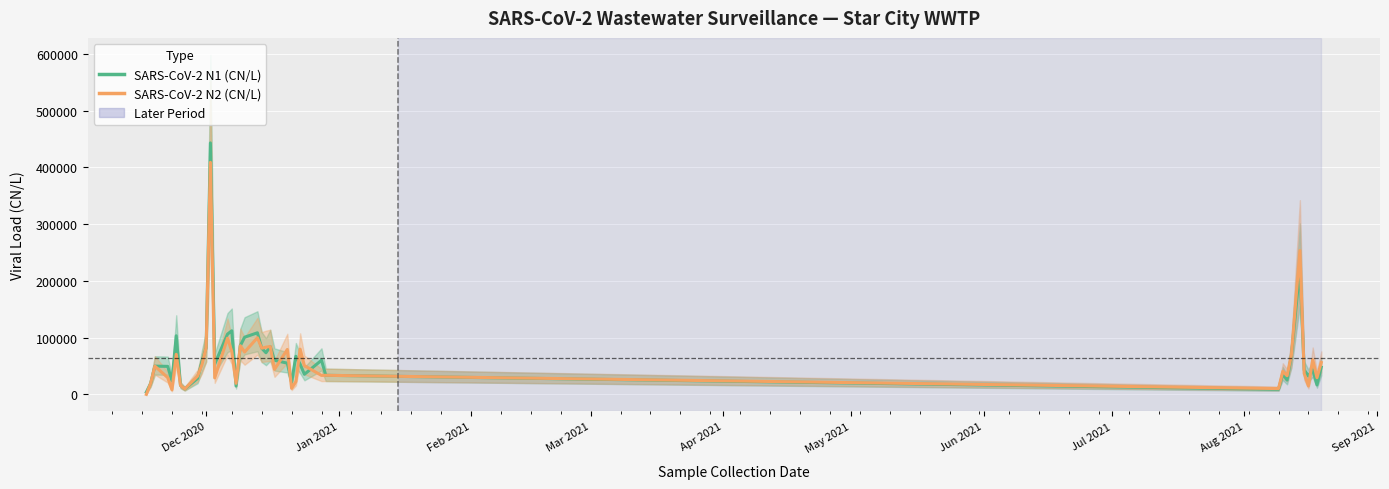

How many intersections are there between SARS-CoV-2 N2 (CN/L) and SARS-CoV-2 N1 (CN/L)?

8